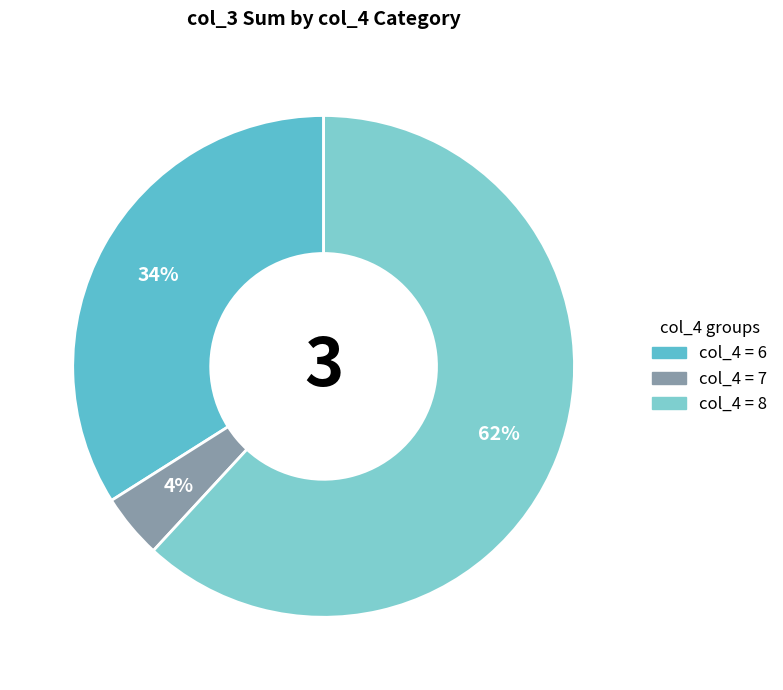

Count the number of slices in the pie.

3